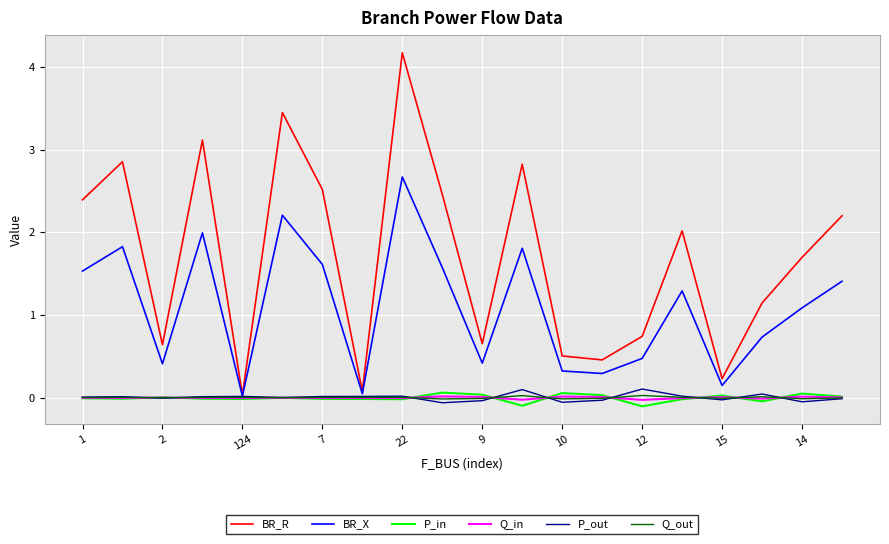

What is the smallest value displayed?

-0.1